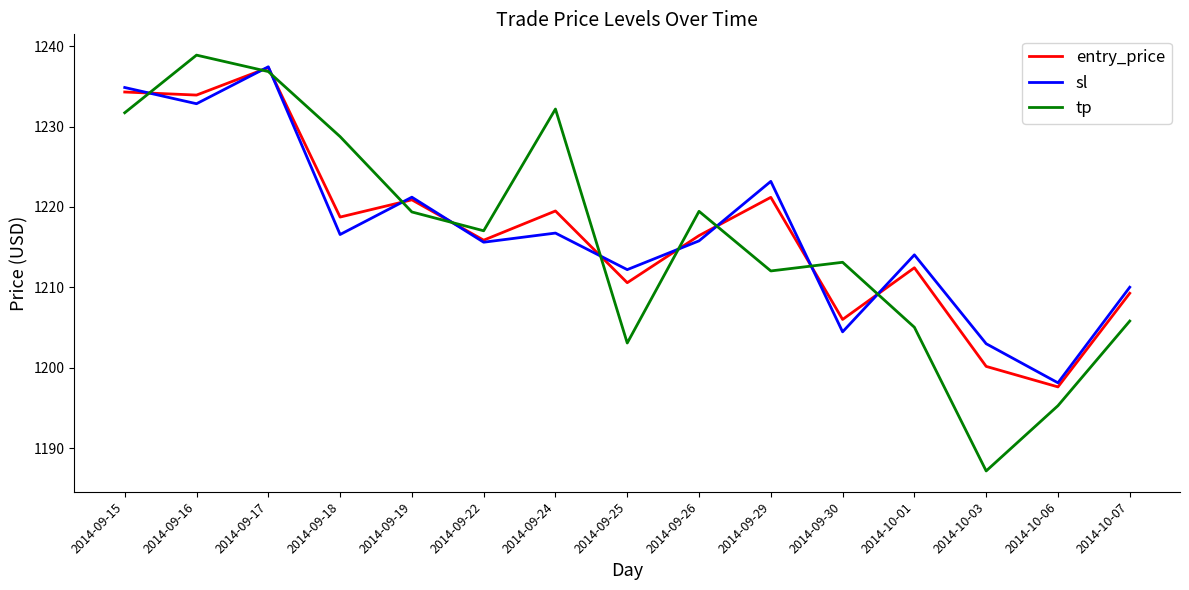

The sl series shows 1204.5 at 2014-09-30. True or false?

True